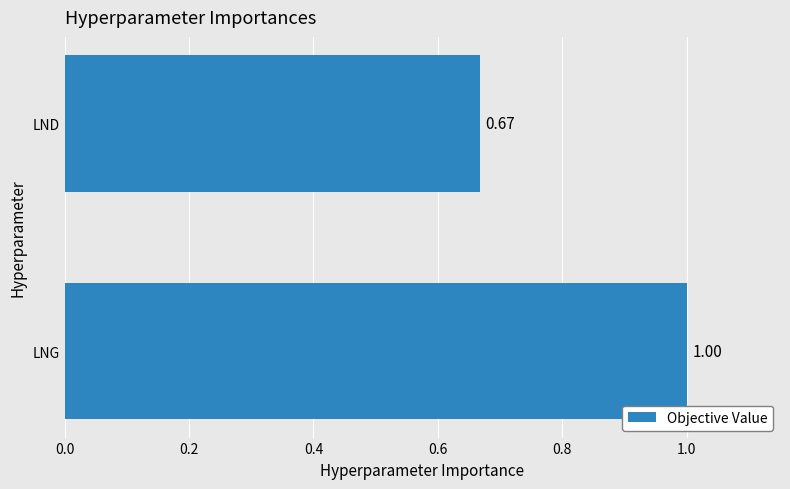

At which category does the chart reach its peak across all series?

LNG